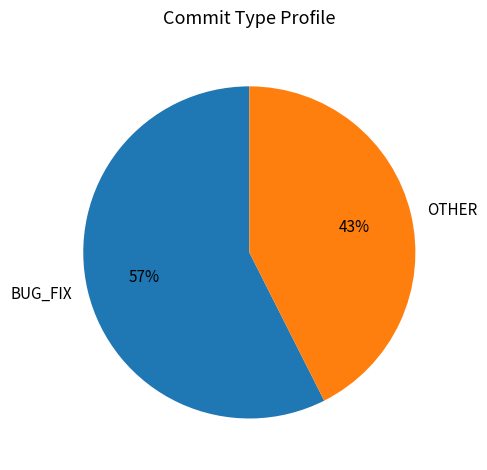

What is the largest slice in the pie chart?

BUG_FIX